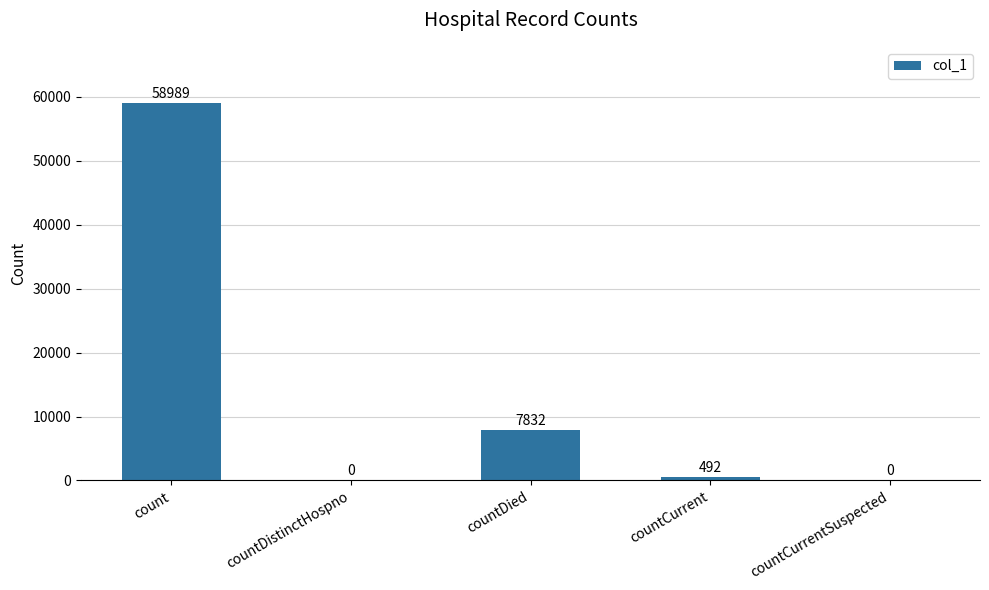

Which category has the highest value across all series?

count